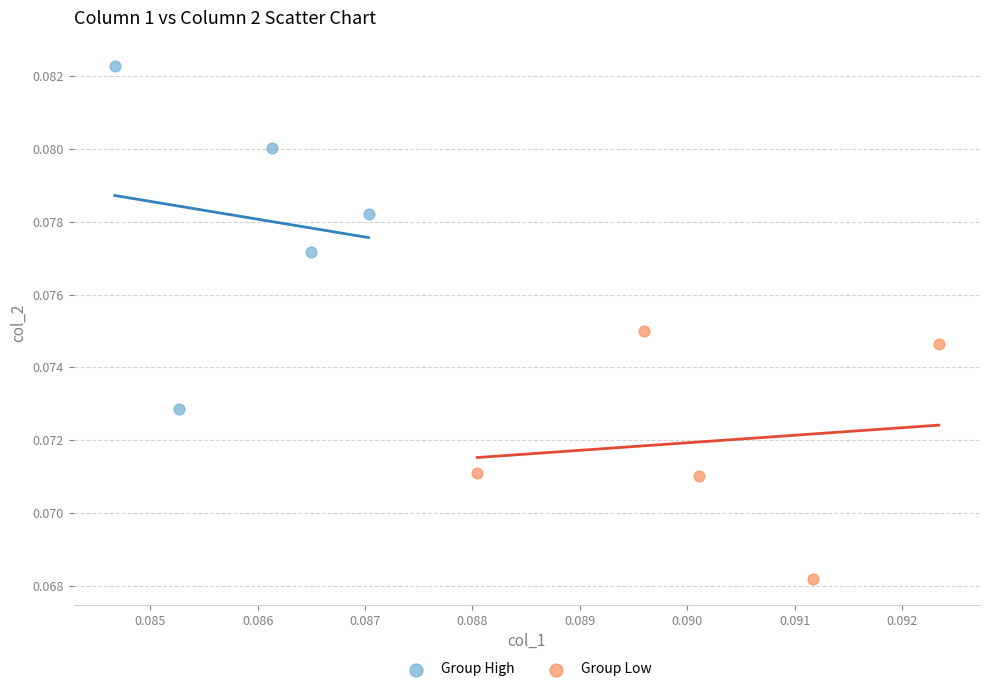

What are all the series names shown in the legend?

Group High, Group Low